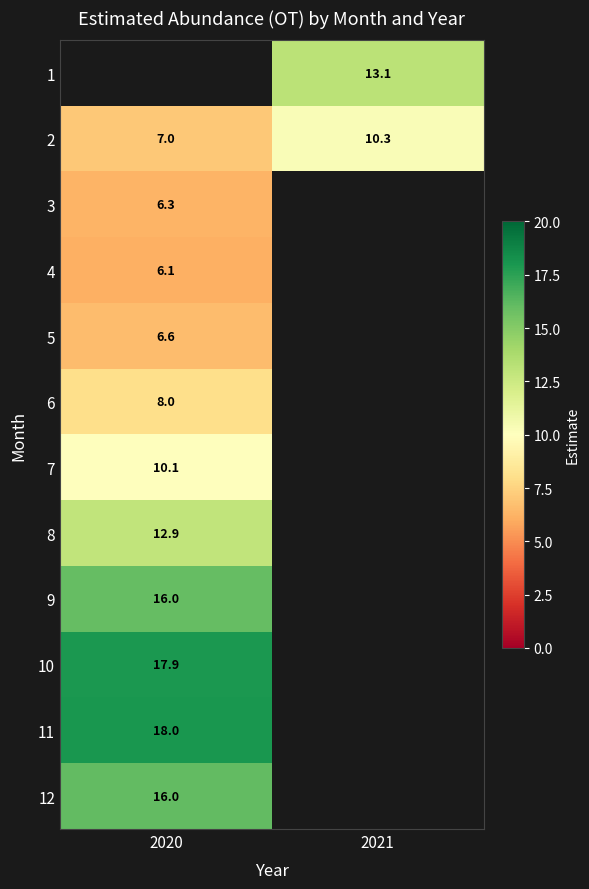

Which has a higher value, 2021 or 2020?

2020